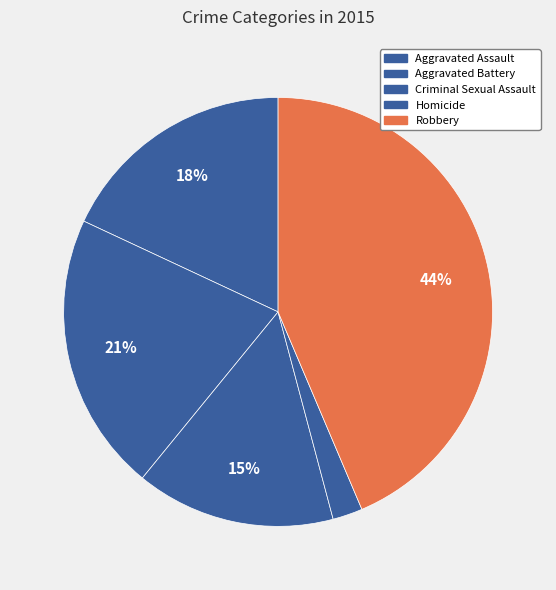

Count the number of slices in the pie.

5